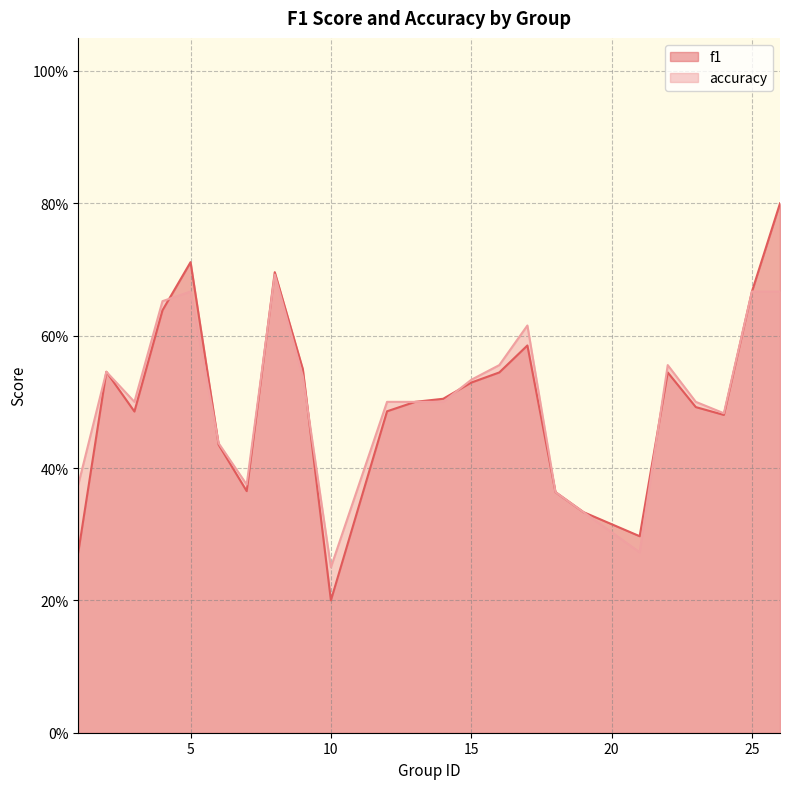

What is the highest value of the f1 series?

0.8